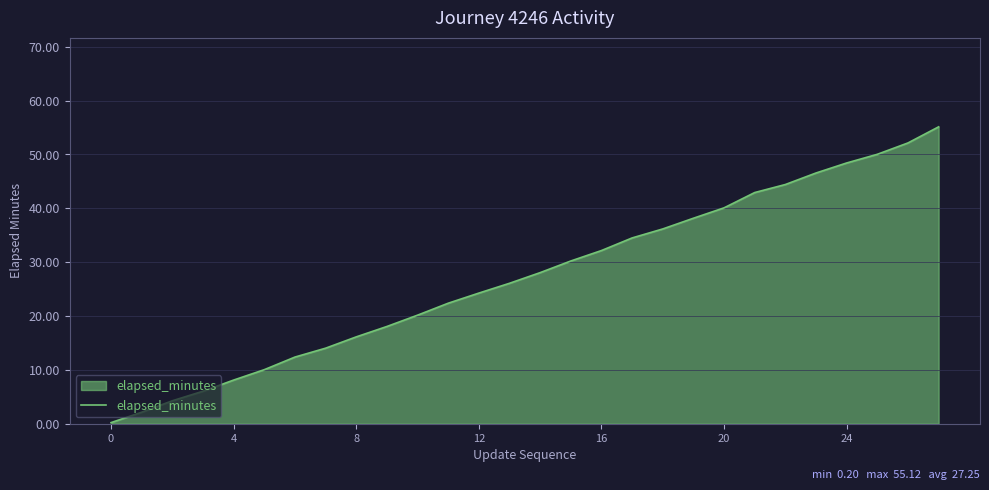

What is the difference between the maximum and minimum values?

54.9